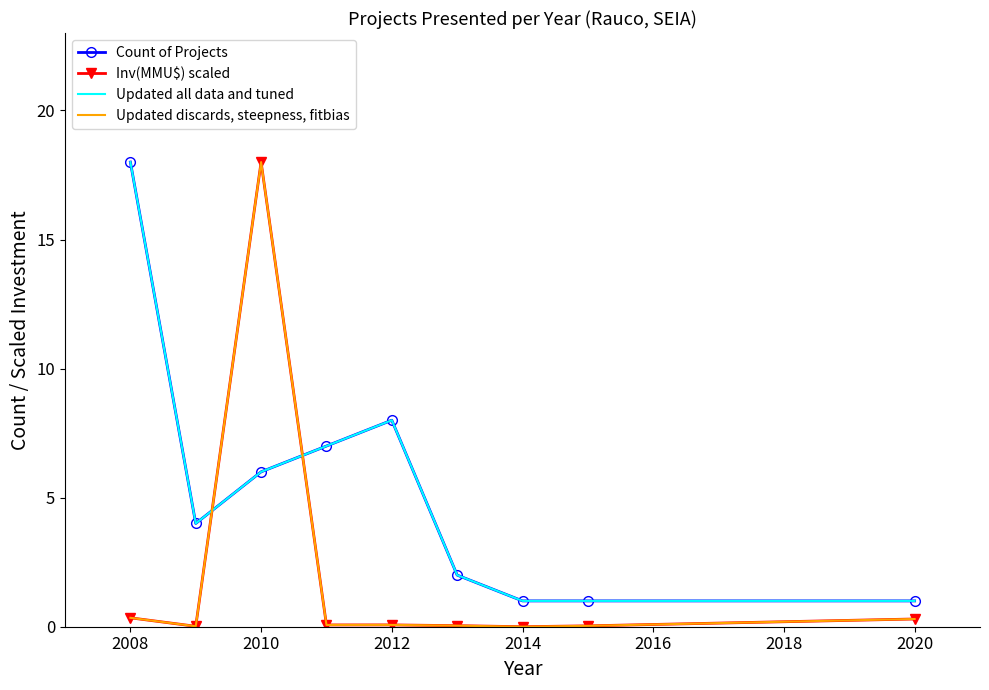

In Updated discards, steepness, fitbias, how many points are higher than both neighbors (excluding endpoints)?

2